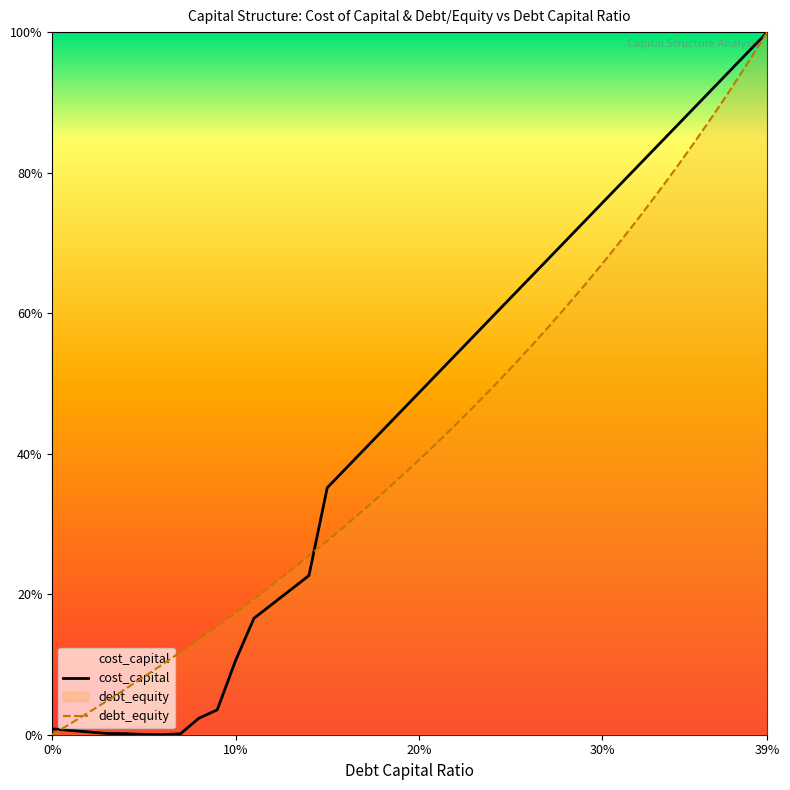

Count the number of data series in this chart.

2